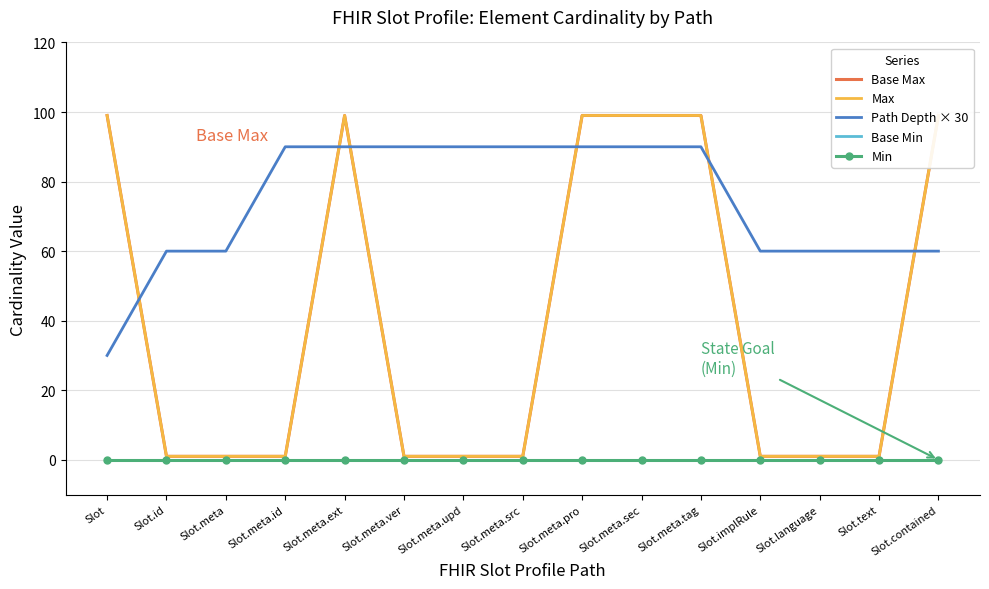

What is the average value of the Max series?

40